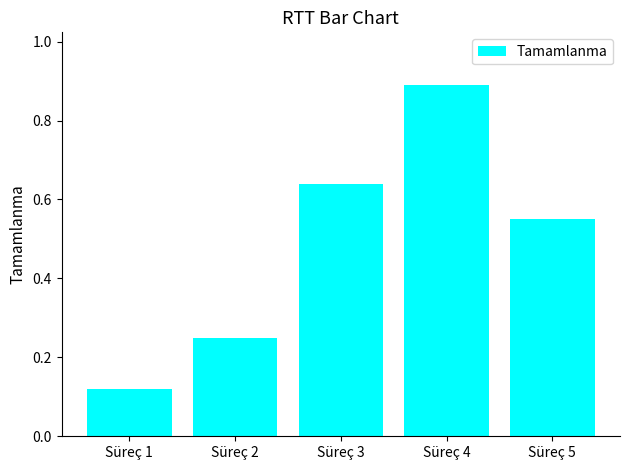

Where is the data nearest to the value 0?

Süreç 1